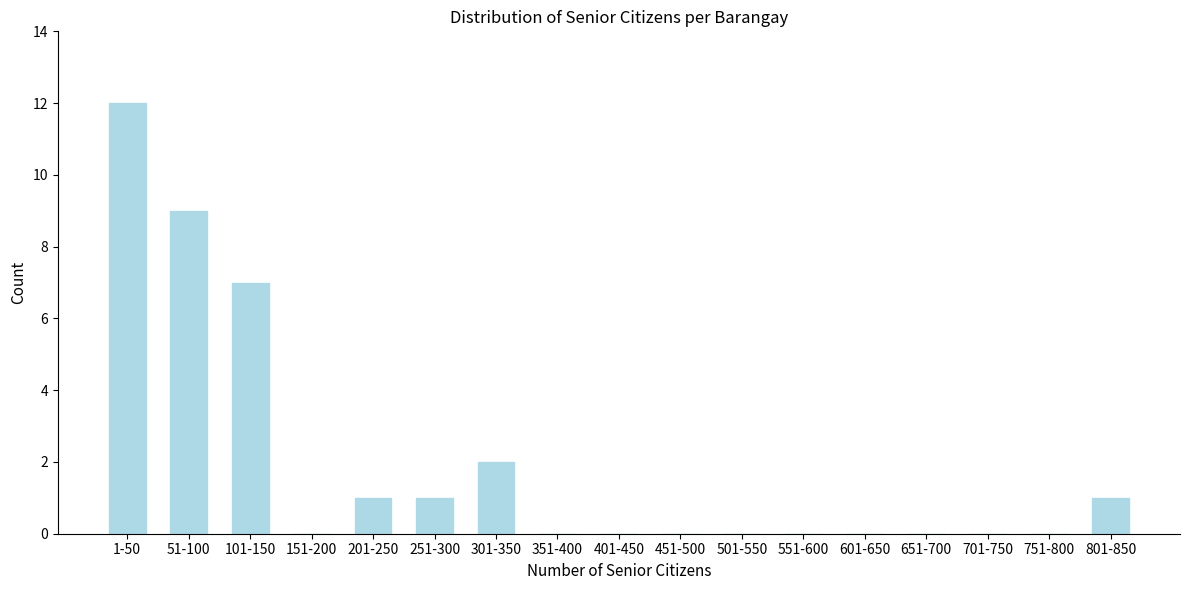

Reading left to right, what are all the values shown in this chart?

1-50=12	51-100=9	101-150=7	151-200=0	201-250=1	251-300=1	301-350=2	351-400=0	401-450=0	451-500=0	501-550=0	551-600=0	601-650=0	651-700=0	701-750=0	751-800=0	801-850=1